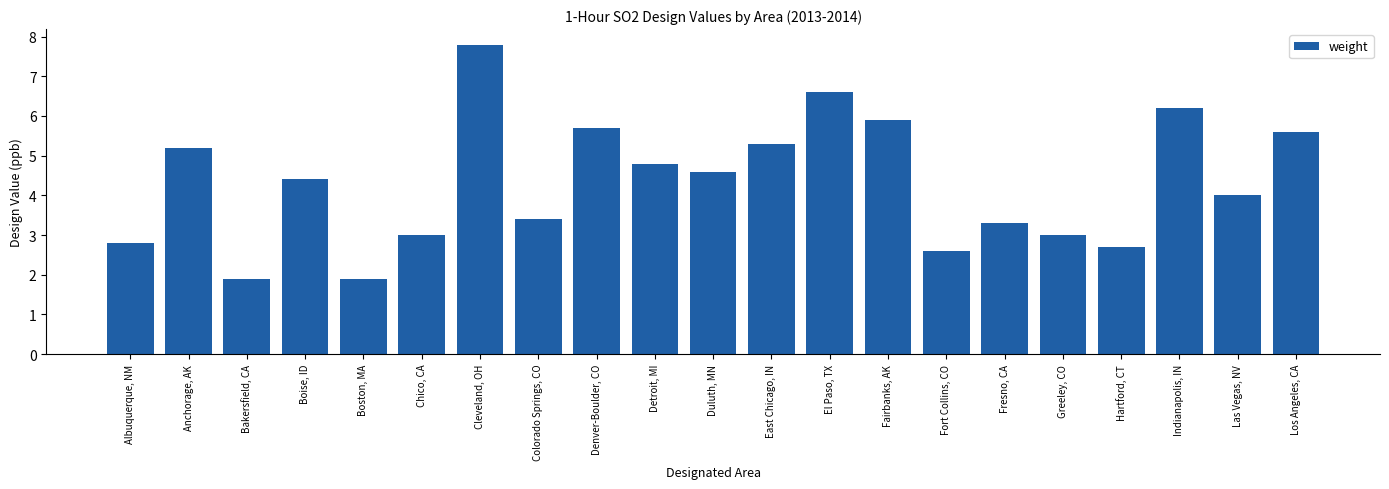

Count the number of data series in this chart.

1